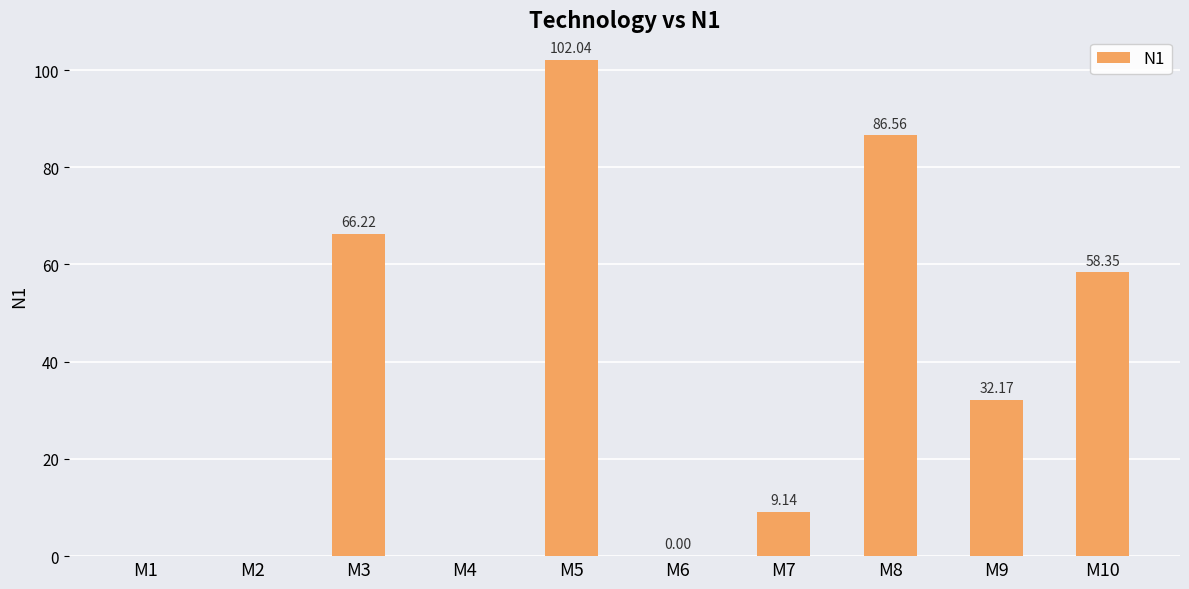

Which has a higher value, M9 or M2?

M9